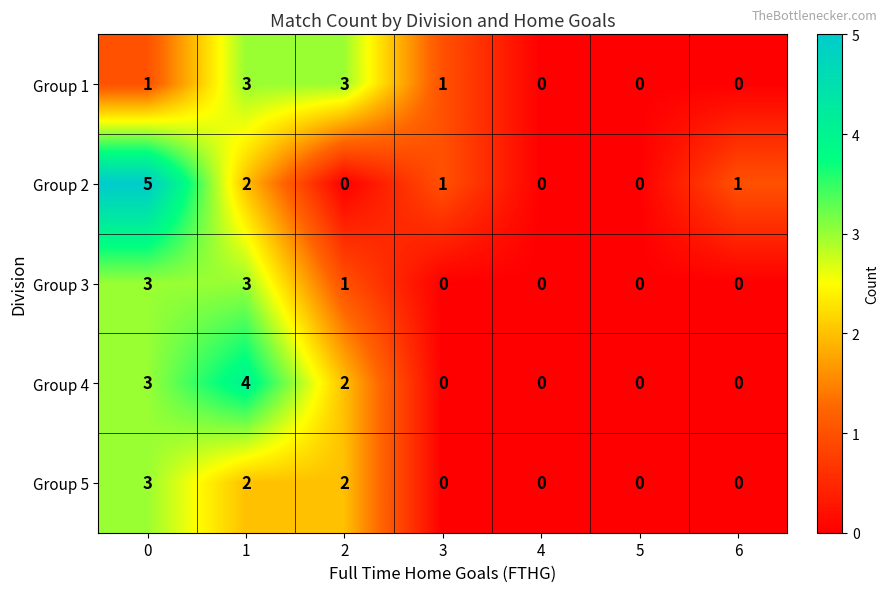

How many data points does each series have?

7